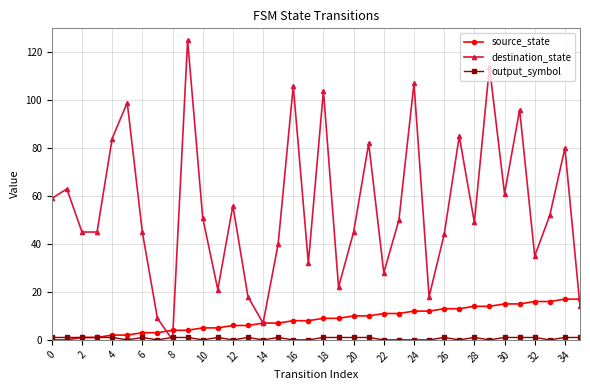

How many interior local peaks does the destination_state series have?

12